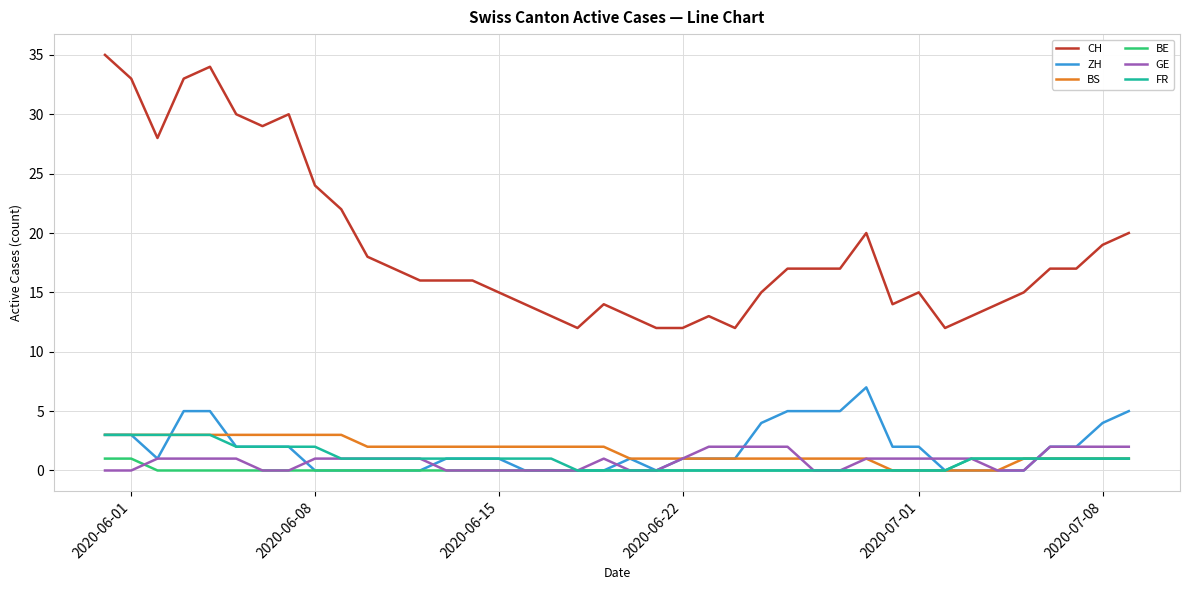

Which series has the largest total across all categories?

CH